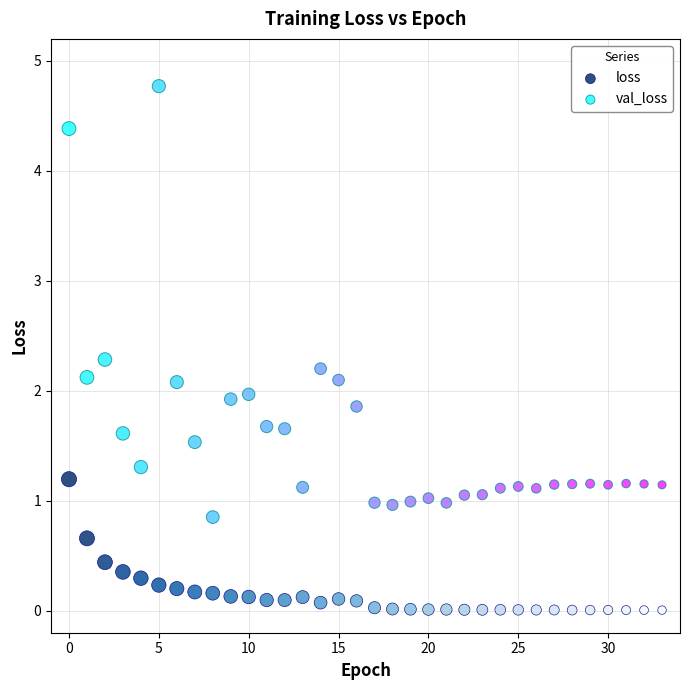

Which series reaches the maximum Y coordinate?

val_loss